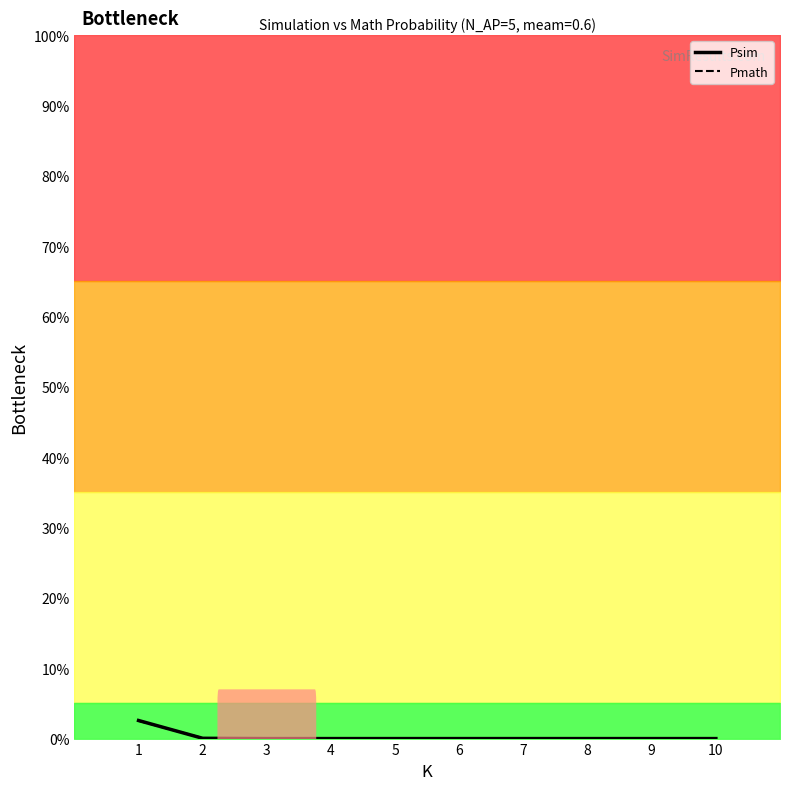

How many data points in Psim are above 0?

2